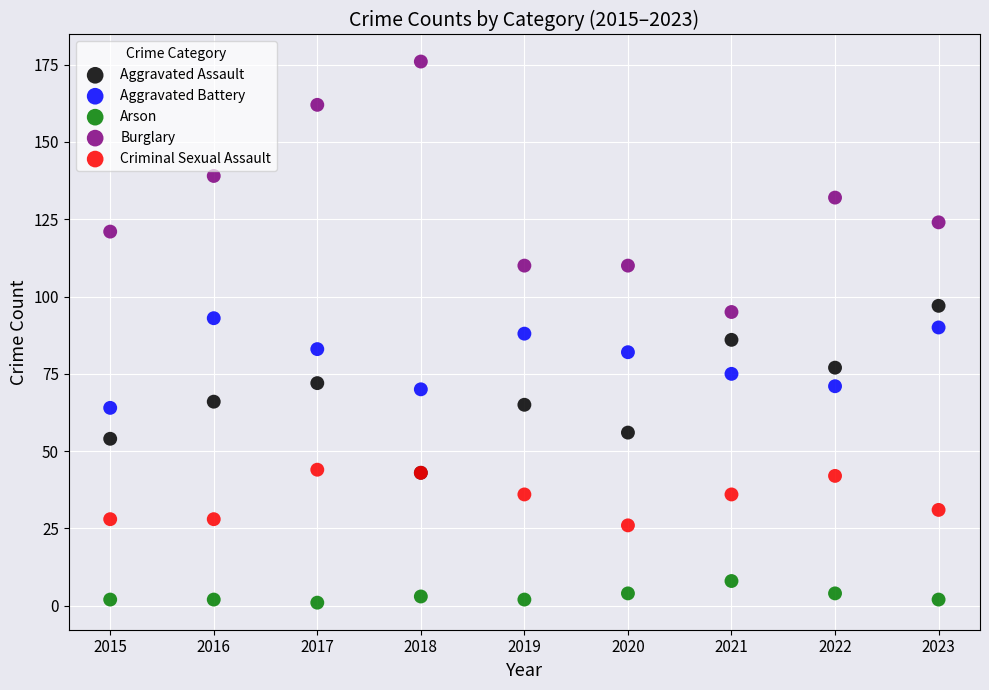

What are all the series names shown in the legend?

Aggravated Assault, Aggravated Battery, Arson, Burglary, Criminal Sexual Assault